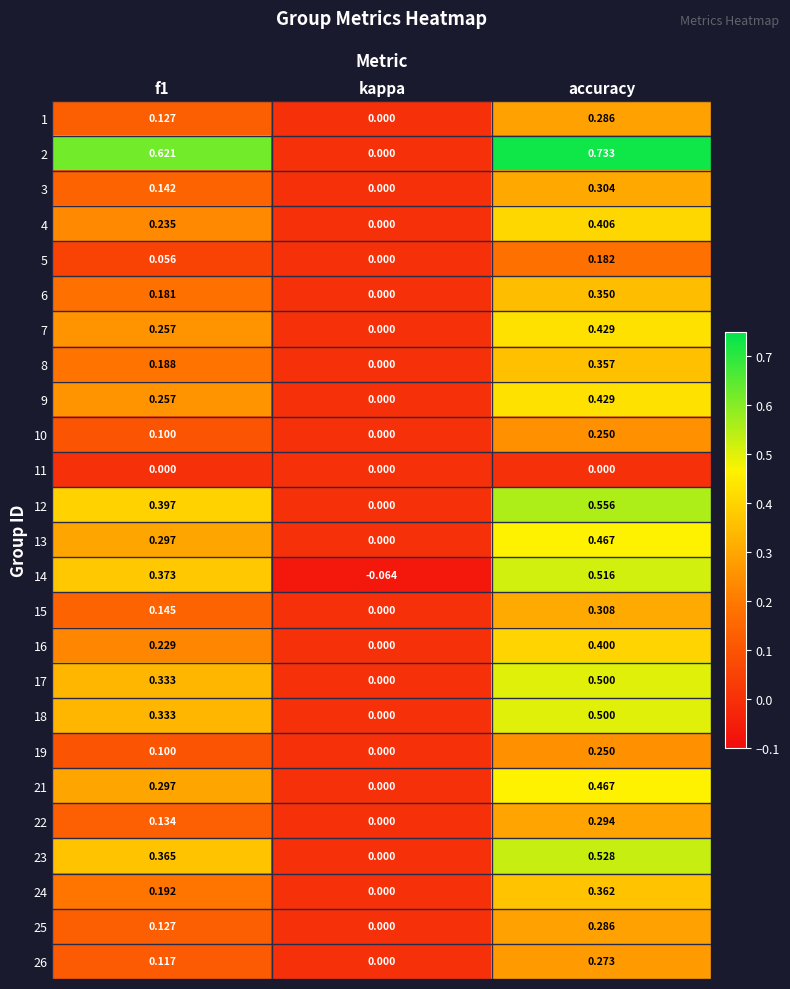

Which label corresponds to the largest value in the chart?

accuracy